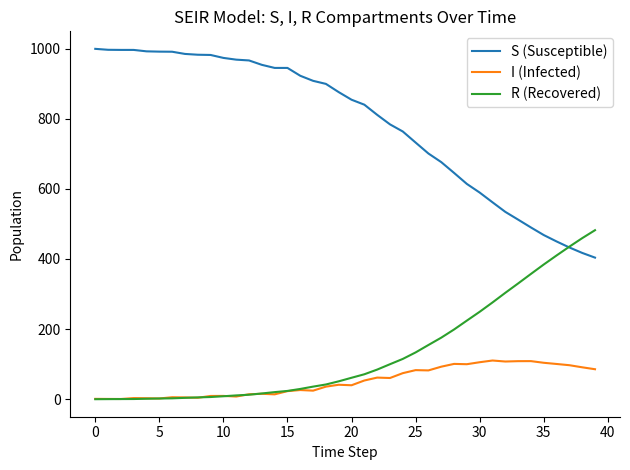

How many times do R (Recovered) and S (Susceptible) cross each other?

1